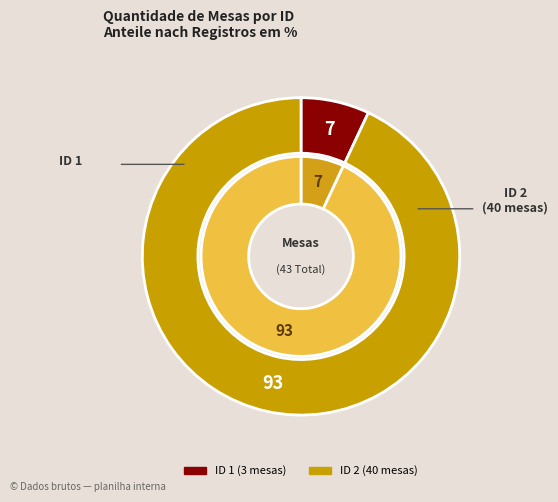

What is the largest slice in the pie chart?

ID 2